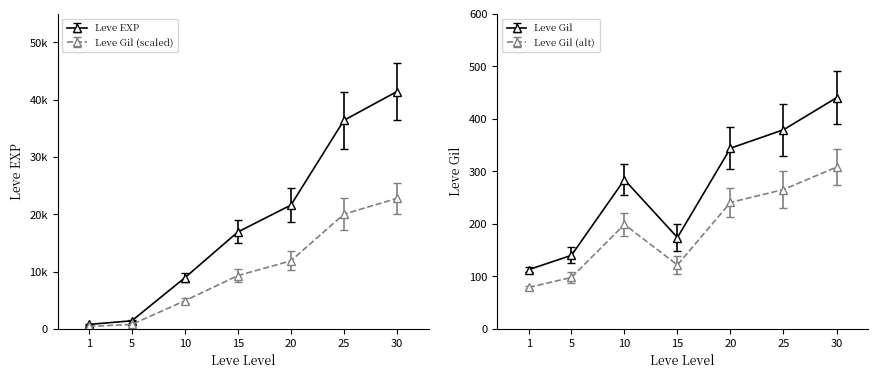

Which series has the widest spread of values?

Leve EXP